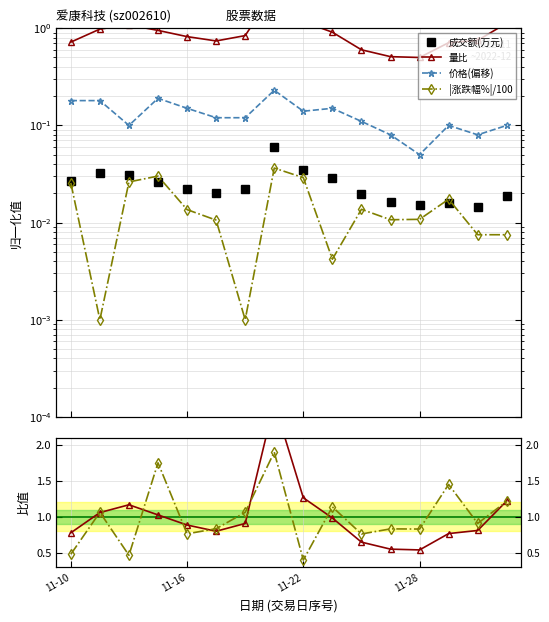

Which series has the largest total across all categories?

量比/均值